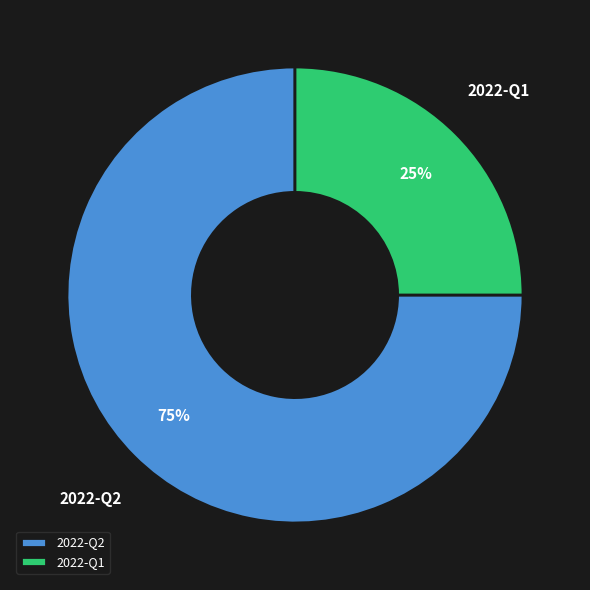

How many segments does this pie chart have?

2